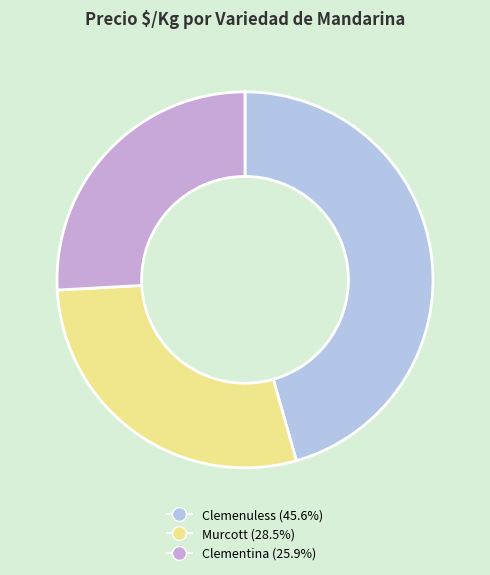

How many segments does this pie chart have?

3